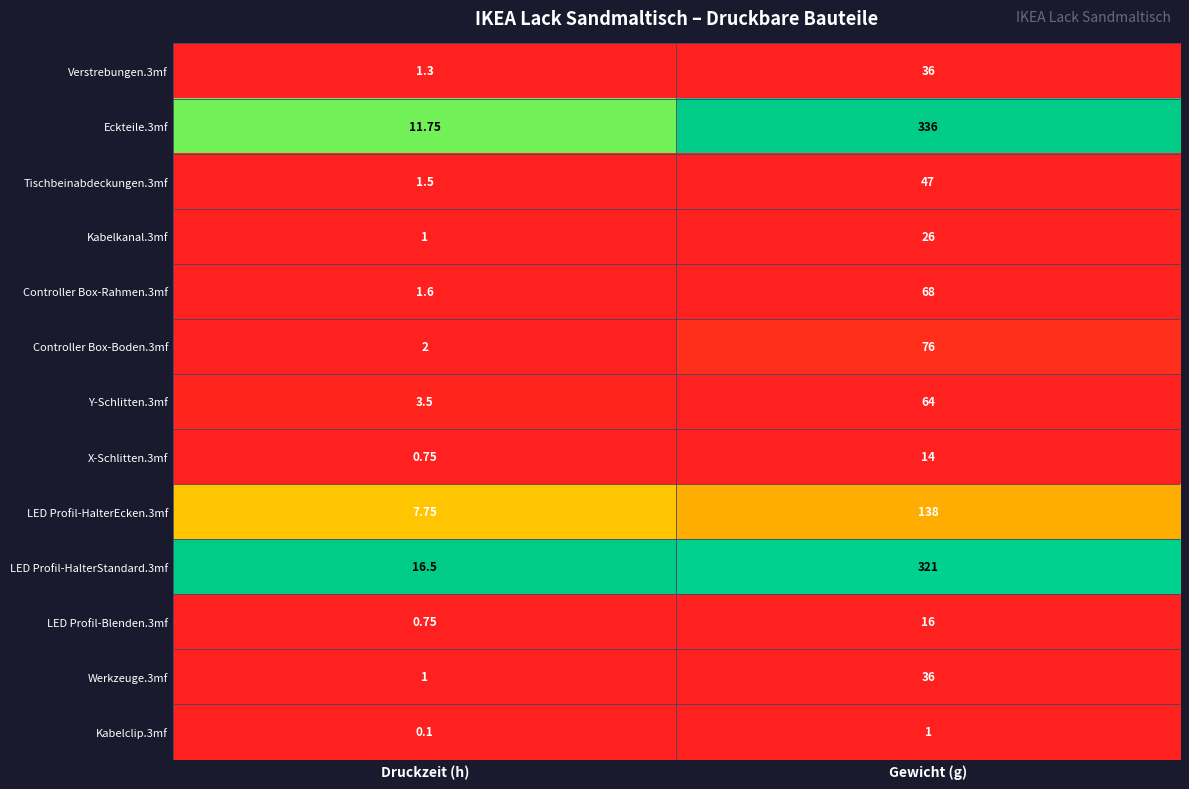

Which series has the widest spread of values?

Eckteile.3mf